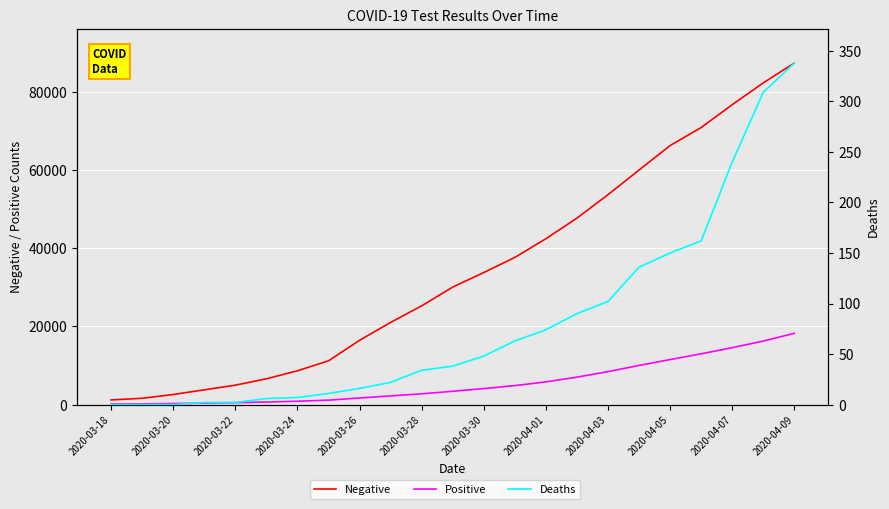

At how many categories does at least one series exceed 50161?

7